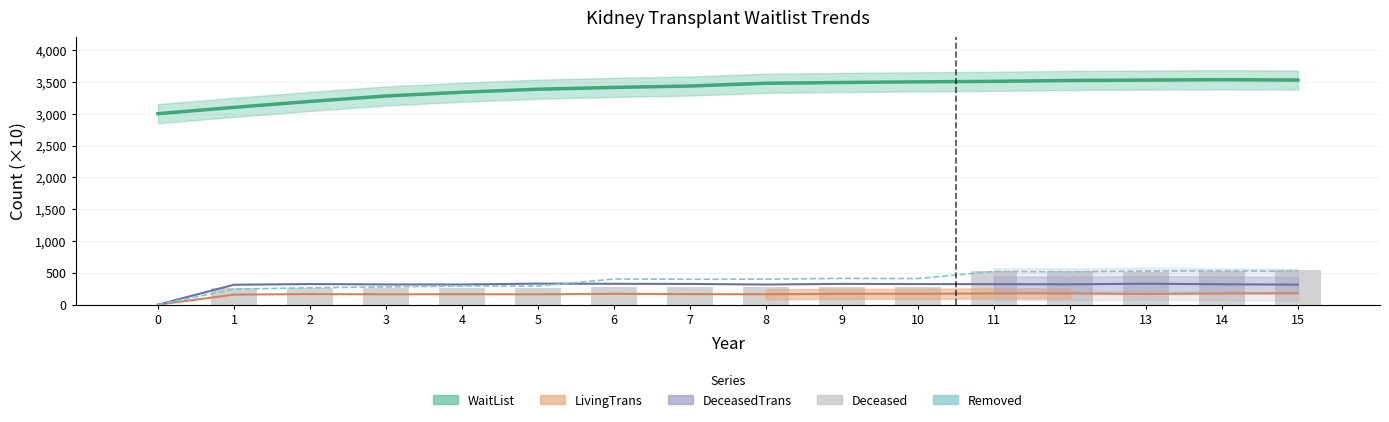

What is the difference between the second highest and minimum values in the Removed series?

527.6